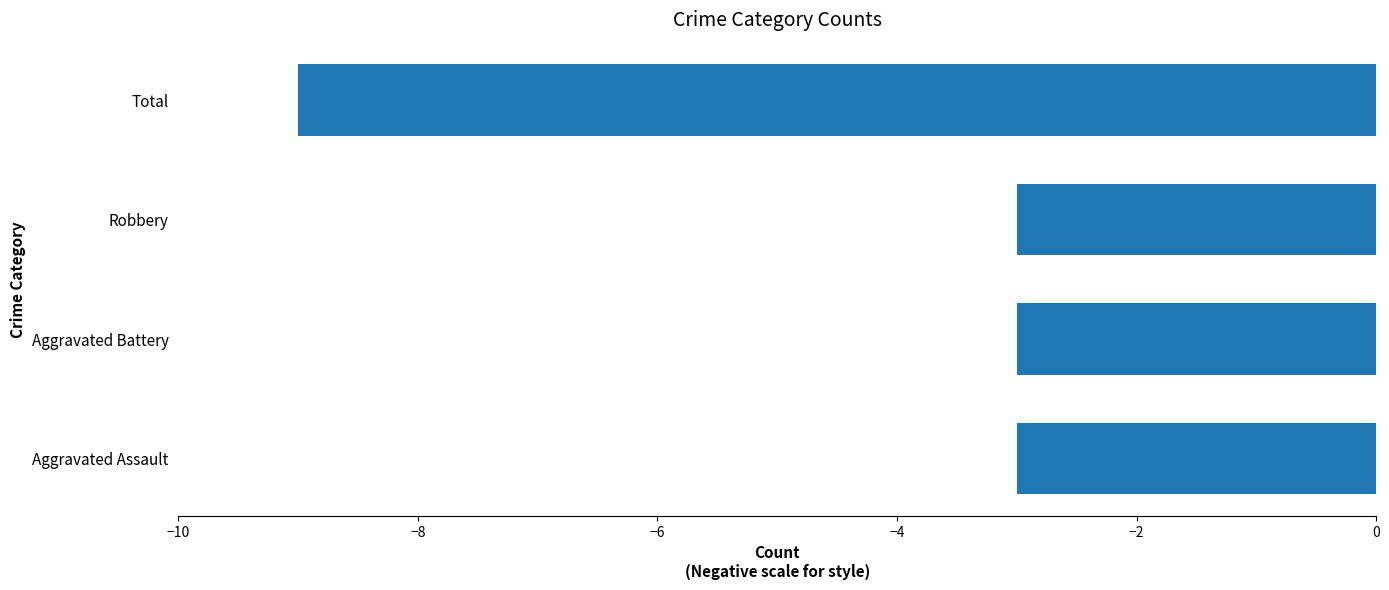

Is it true that the value at Aggravated Battery is -1?

False